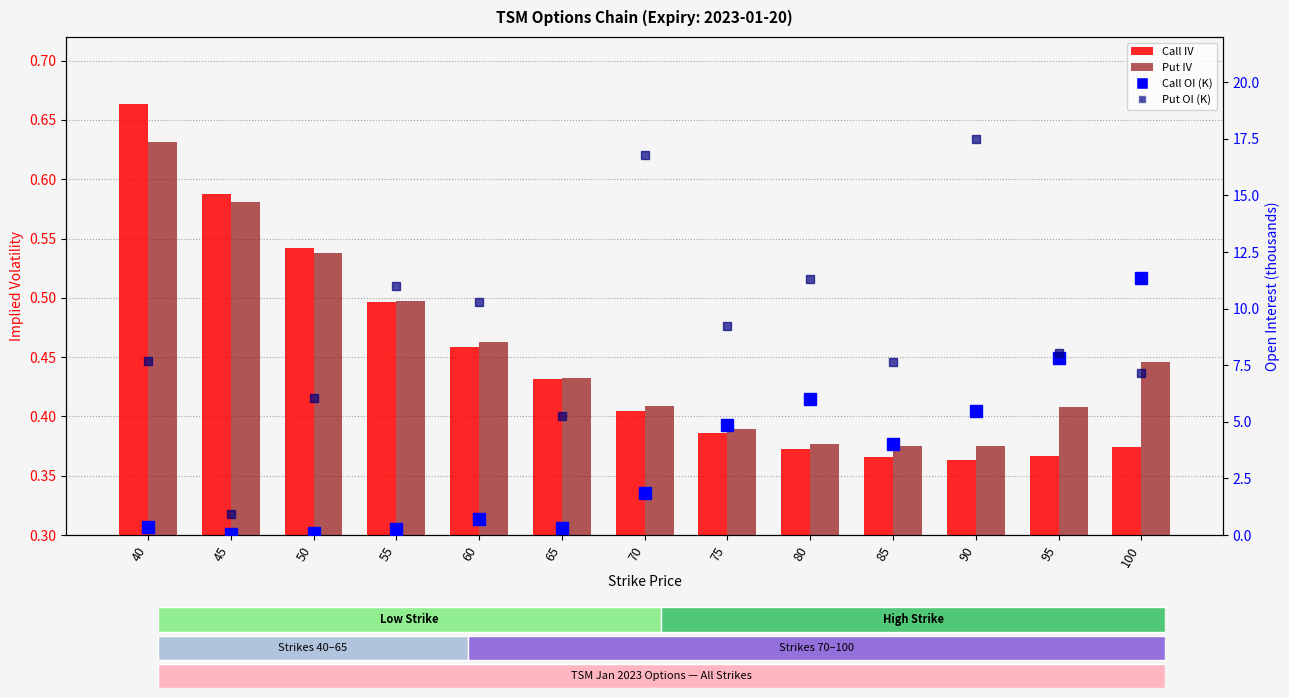

What is the sum of the Put IV values at 50 and 40?

1.2